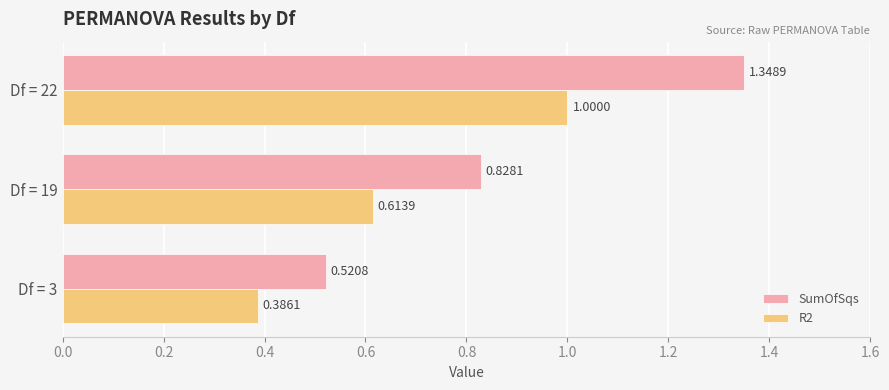

Which series has the largest total across all categories?

SumOfSqs